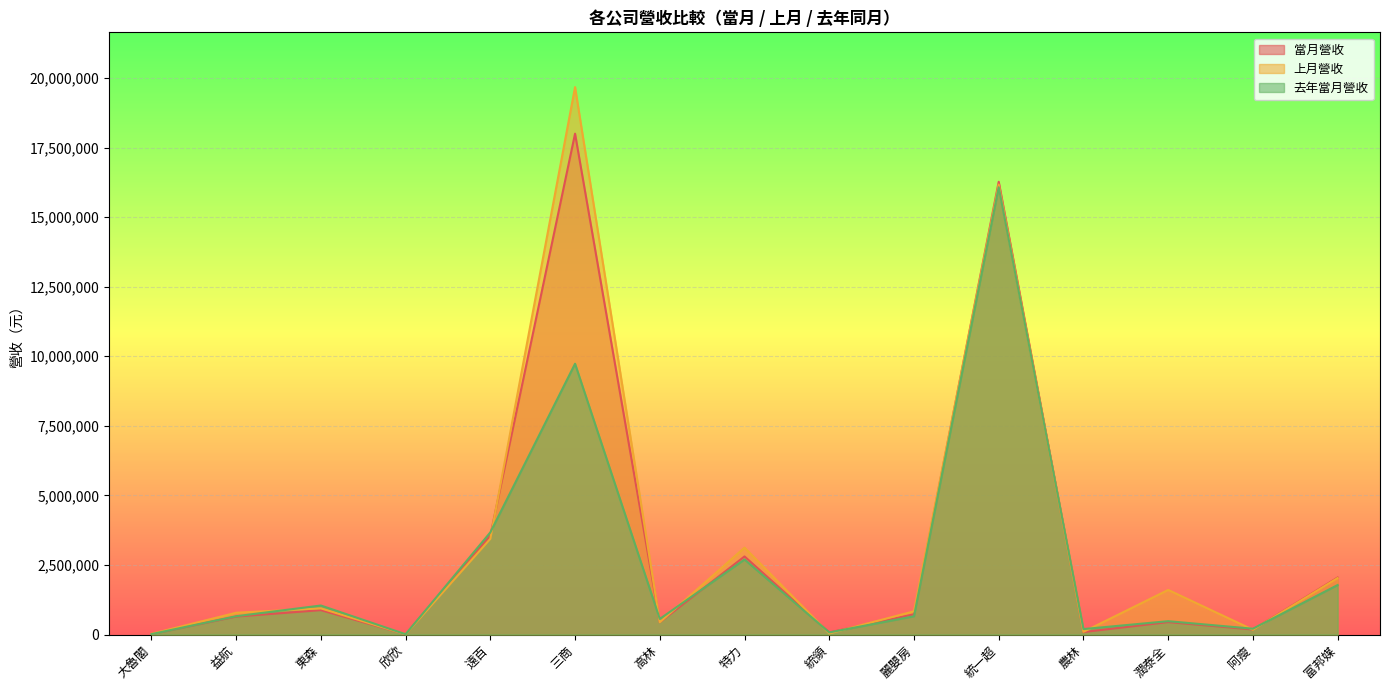

At which label is 上月營收 closest to 9841123?

統一超